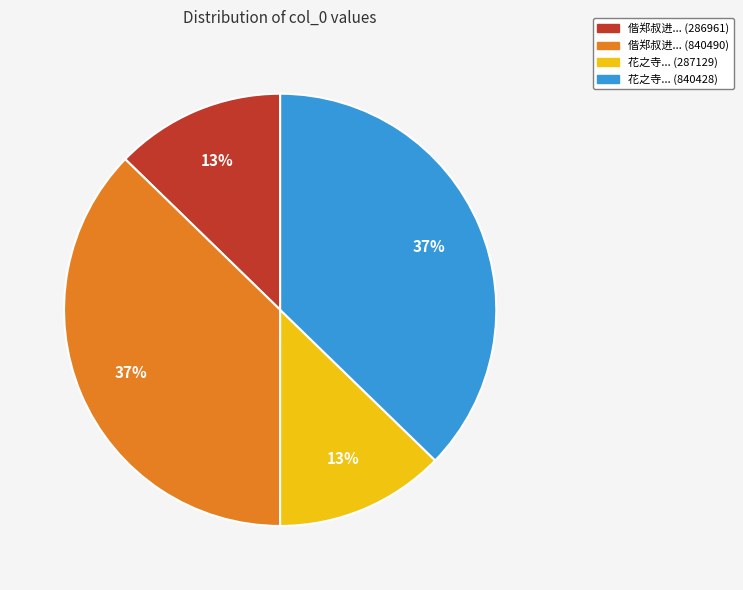

What percentage is the 花之寺... (287129) slice, to the nearest percent?

13%